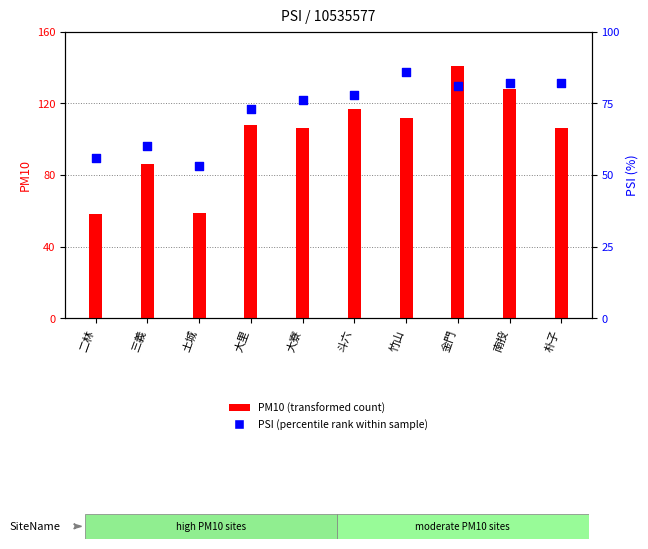

What are all the series names shown in the legend?

PM10 (transformed count), PSI (percentile rank within sample)